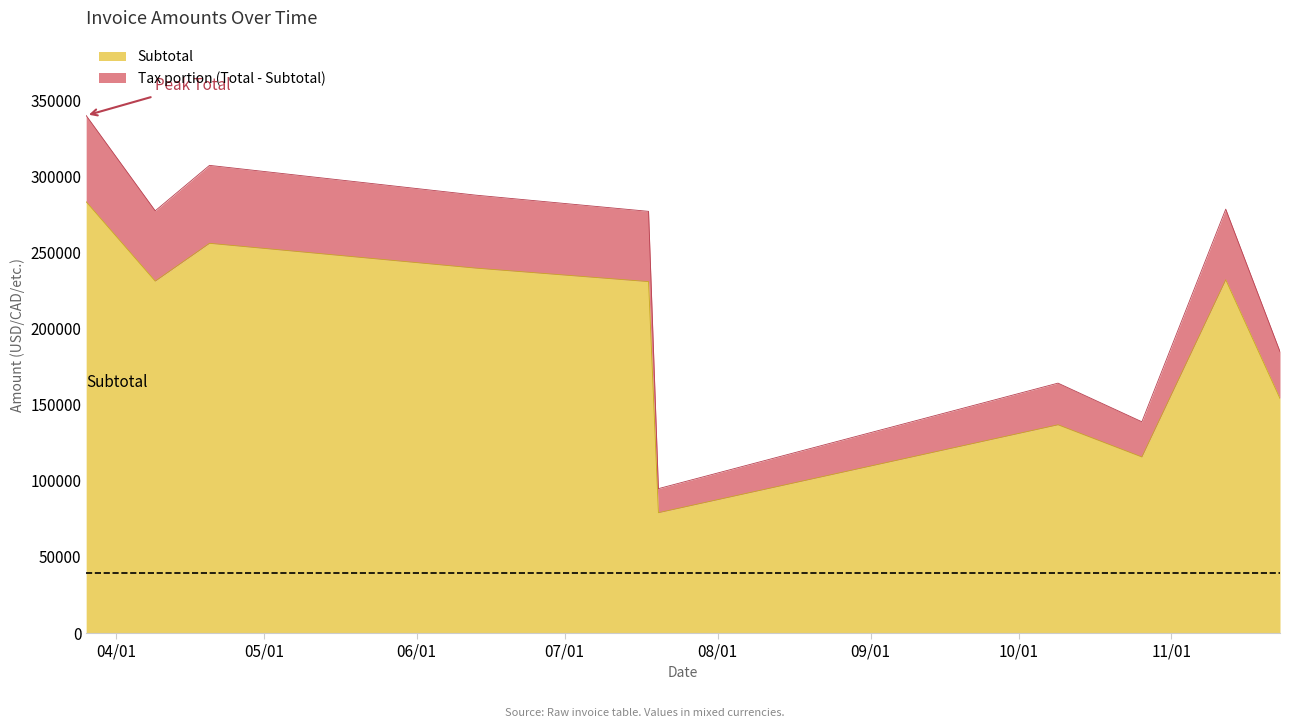

What is the average value of the Subtotal series?

195788.5